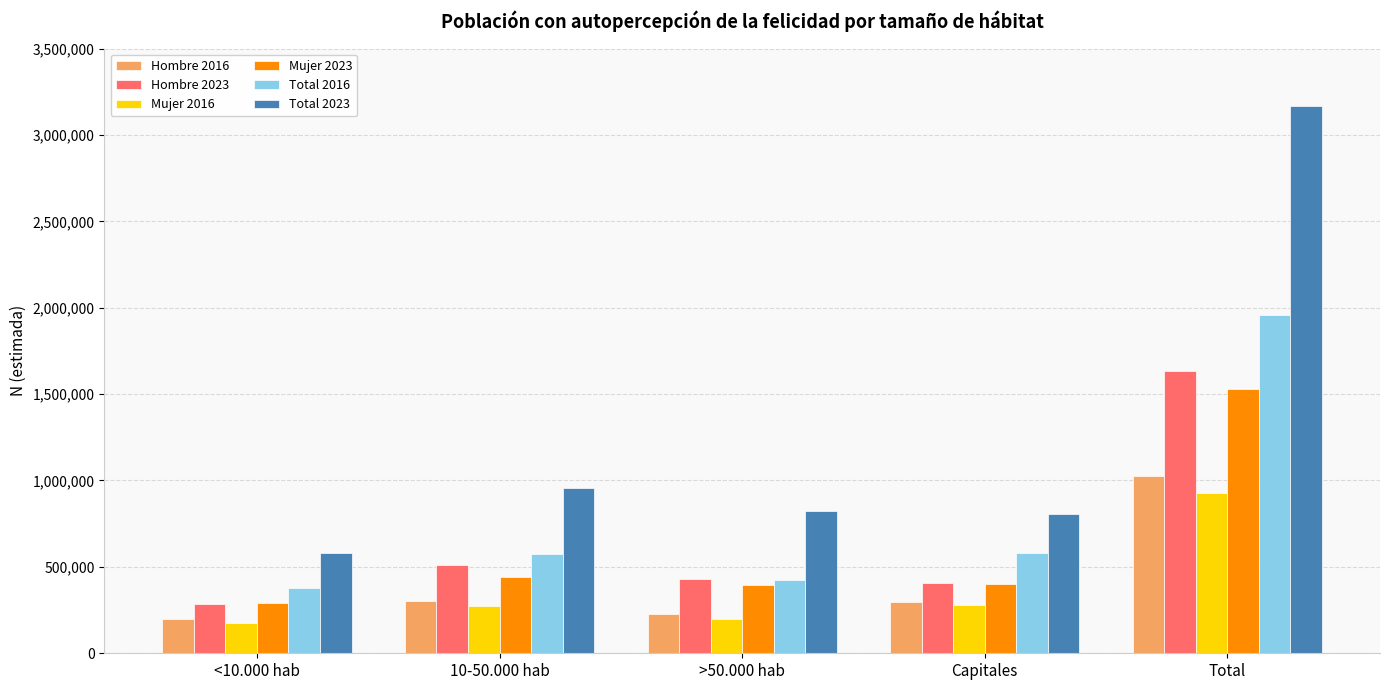

What is the lowest value of the Hombre 2023 series?

287114